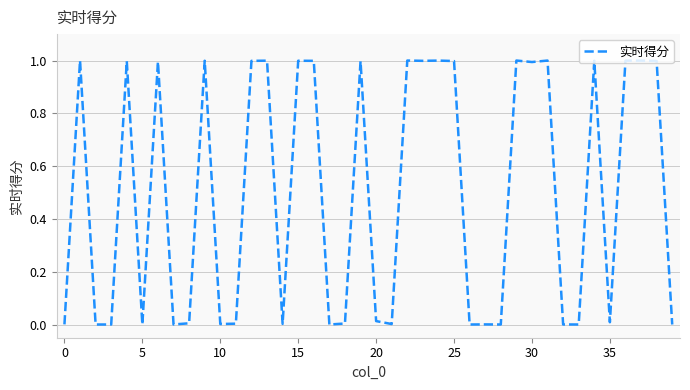

What is the maximum value shown in the chart?

1.0